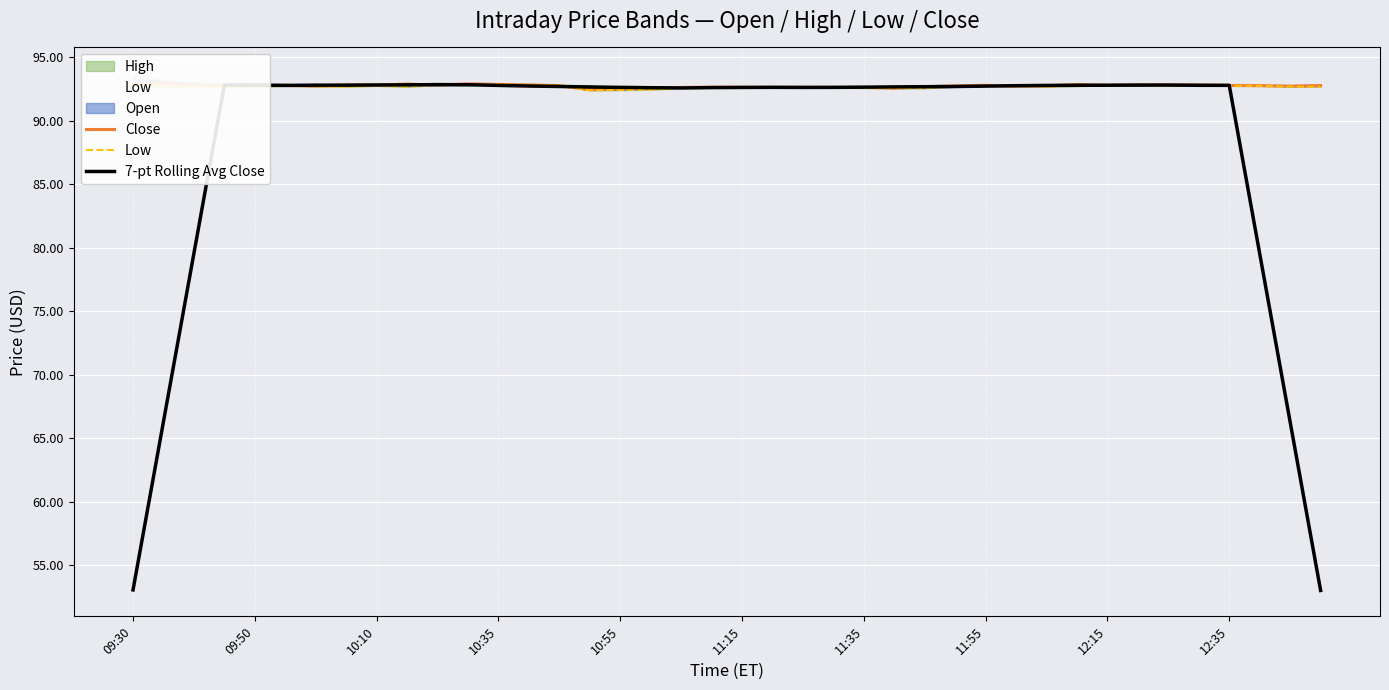

At which category does 7-pt Rolling Avg Close reach its first local peak?

10:35